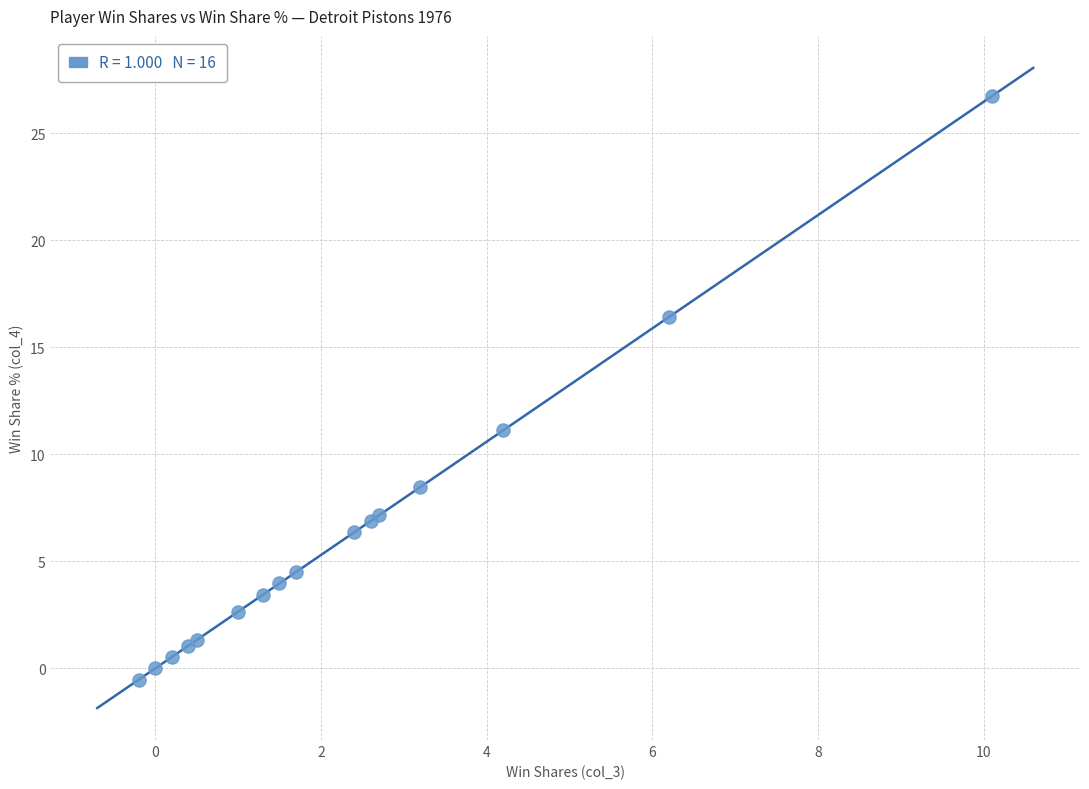

What Y value in the scatter plot is closest to 13?

11.1